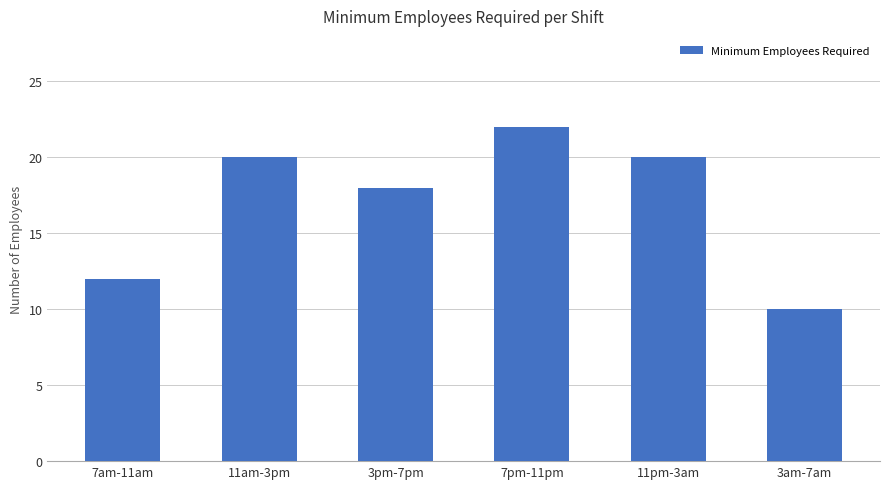

Where is the data nearest to the value 16?

3pm-7pm